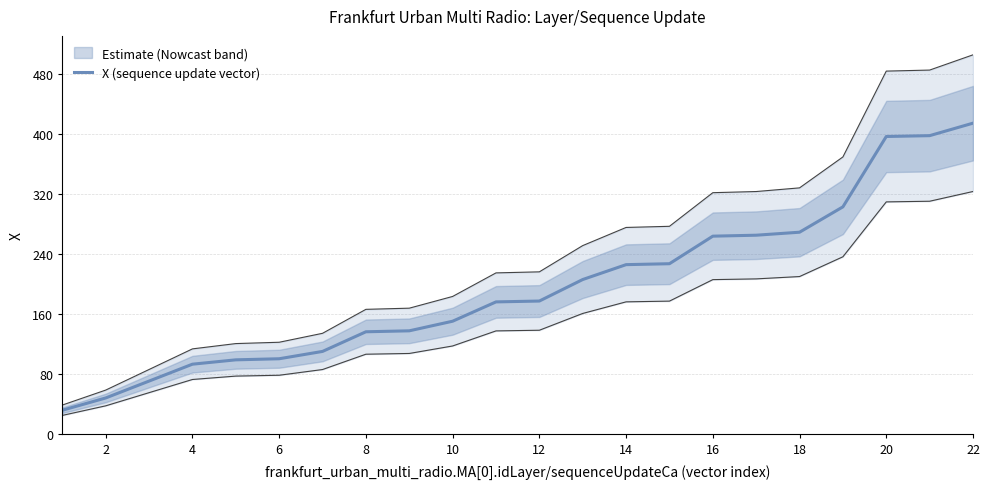

What is the minimum value shown in the chart?

31.4